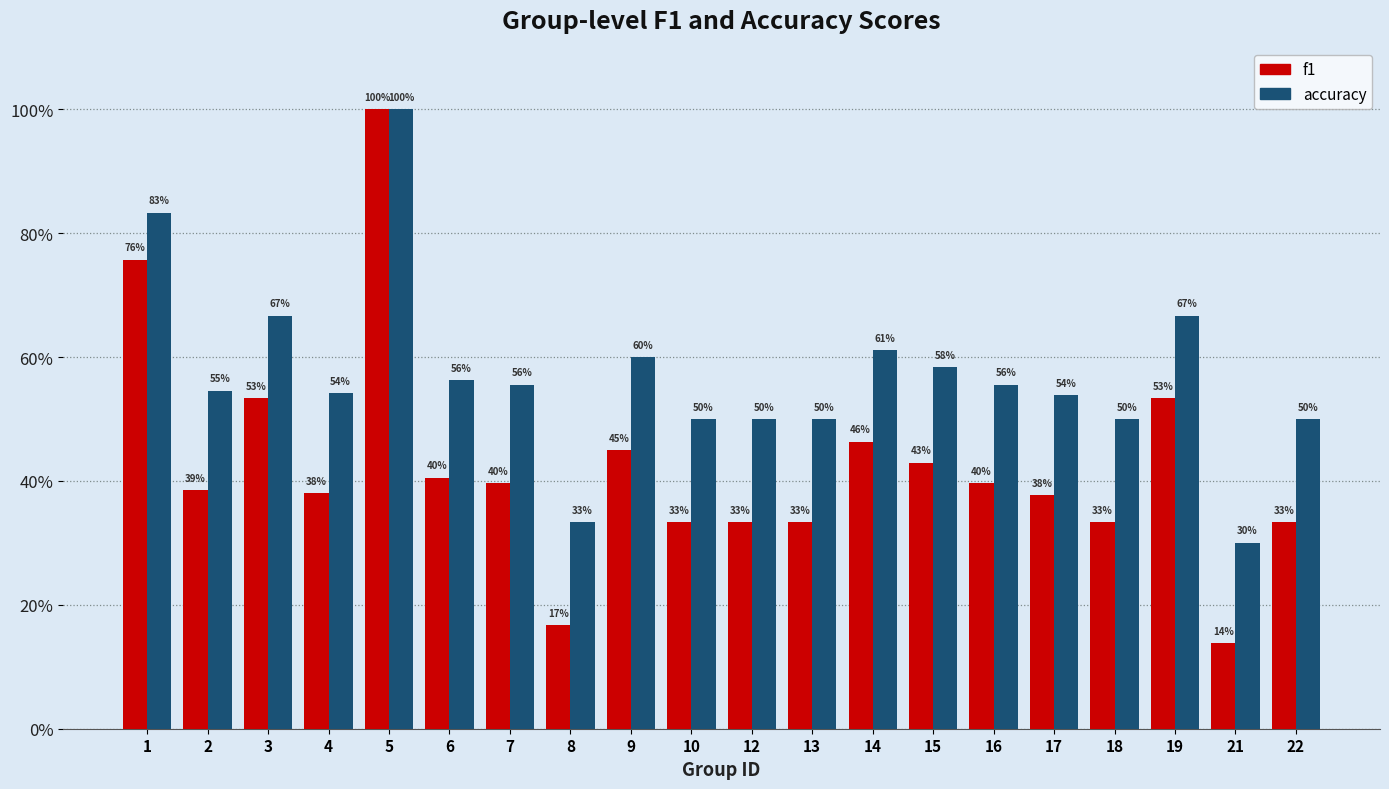

What is the lowest value of the accuracy series?

0.3